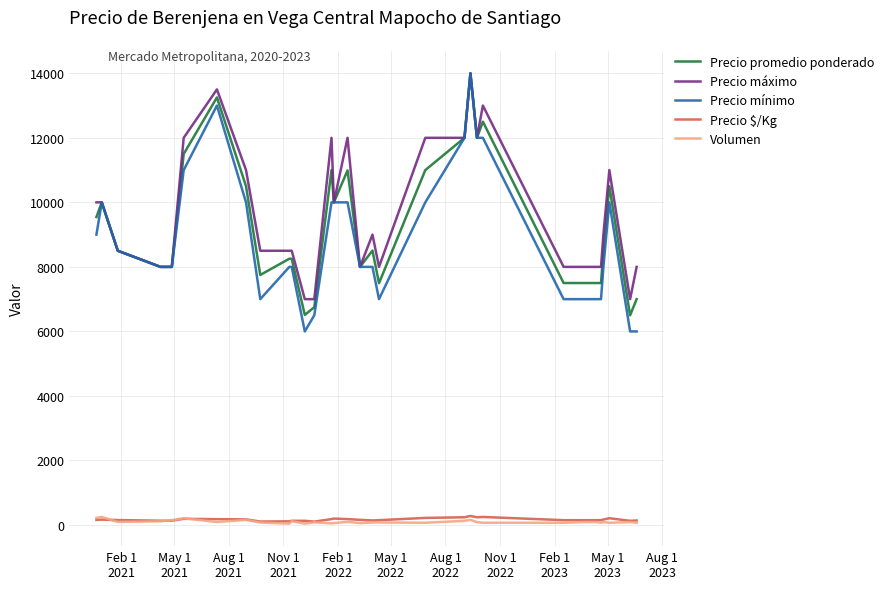

What is the greatest value displayed?

14000.0